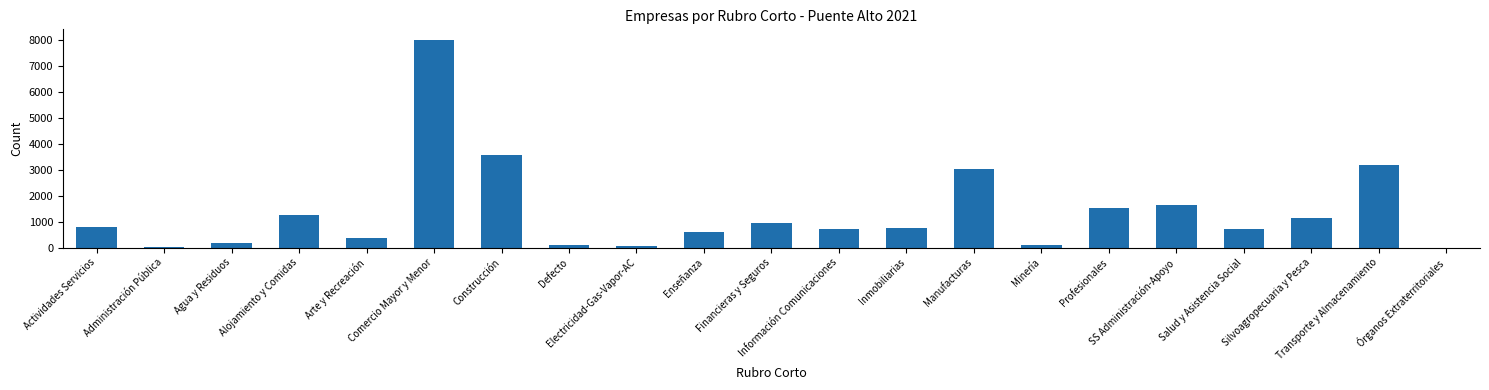

What is the sum of all values?

28702